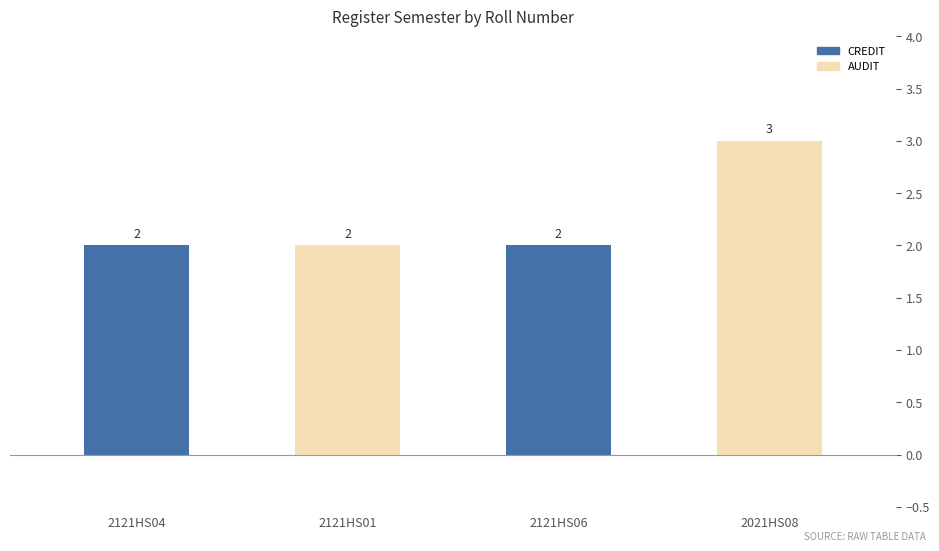

Reading left to right, what are all the values shown in this chart?

2	2	2	3